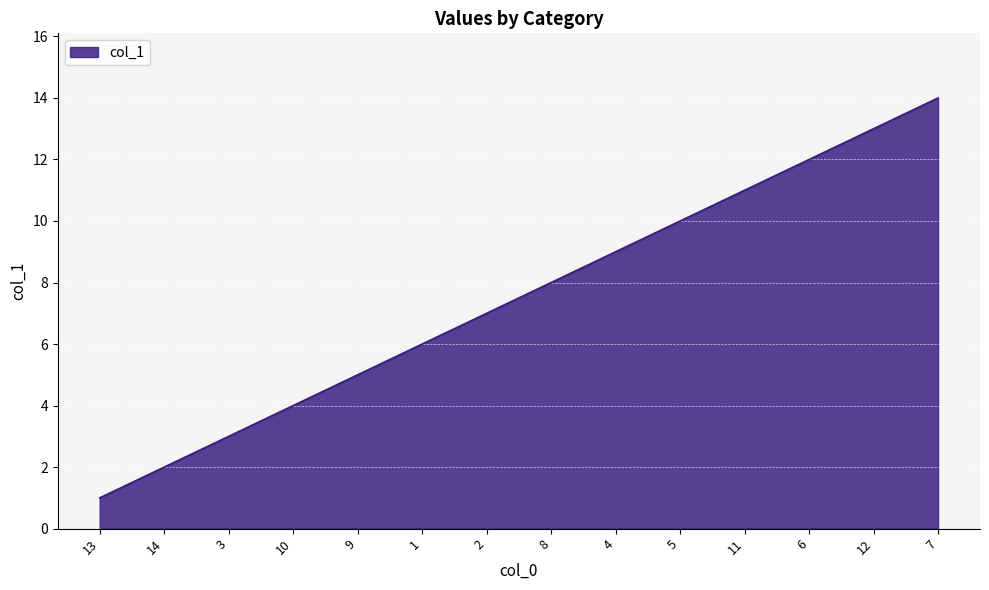

What is the difference between the second highest and minimum values?

12